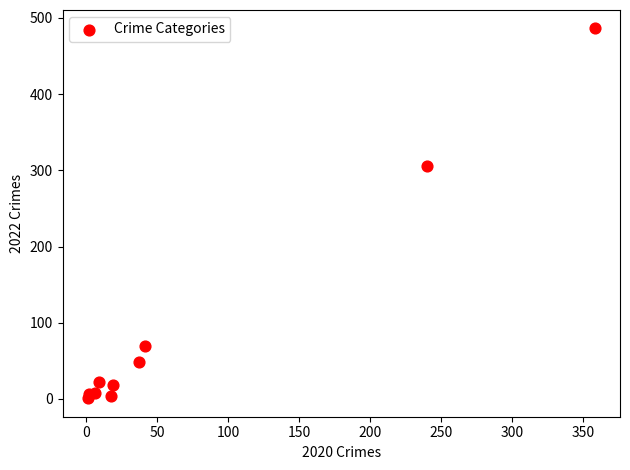

What is the average Y value?

97